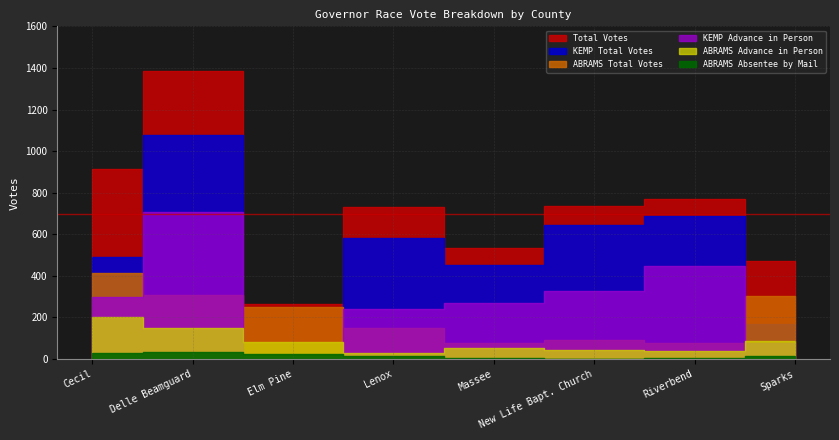

What is the label of the 7th point from the right?

Delle Beamguard